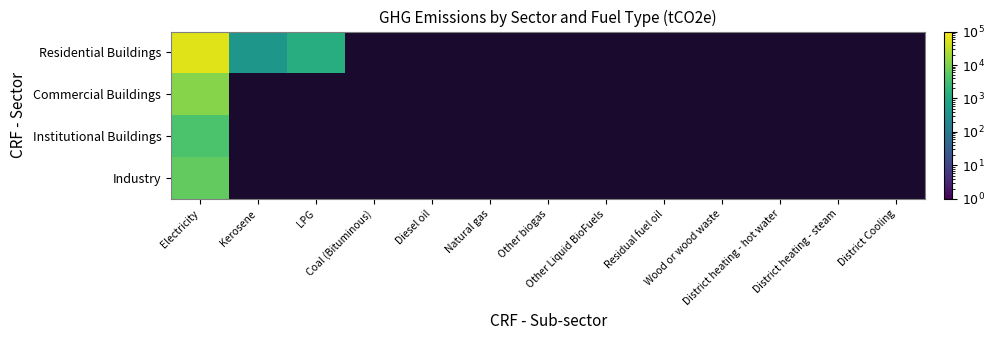

What is the difference between the maximum and minimum values in the Residential Buildings series?

55690.9